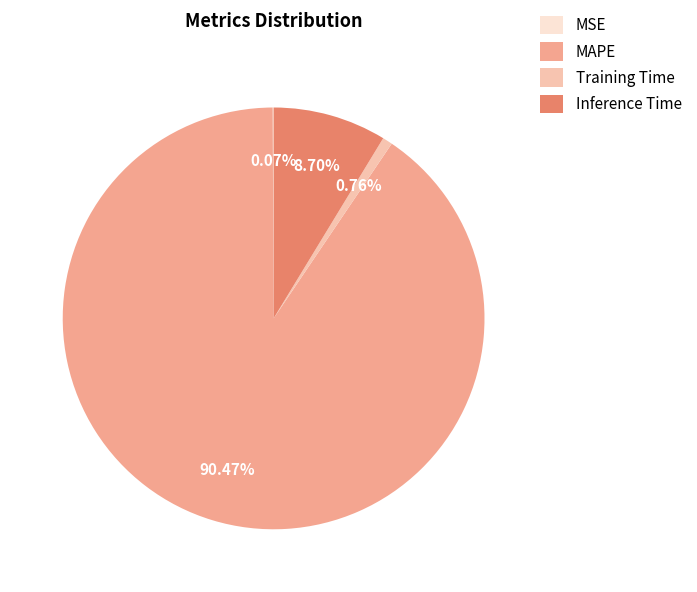

Does MAPE account for over 50% of the chart?

Yes